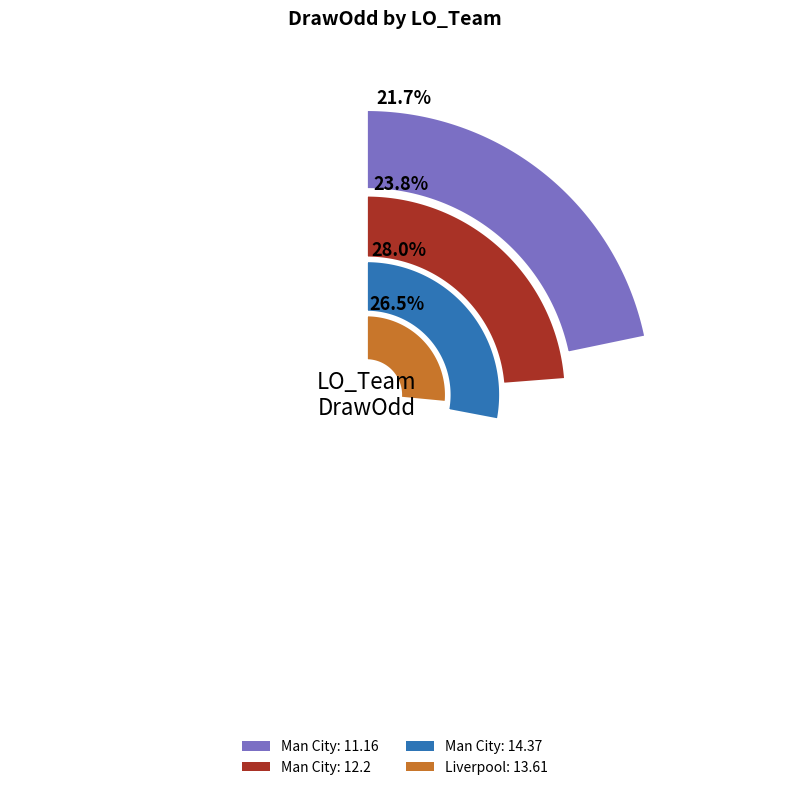

Do Man City and Man City together represent more than half of the pie?

Yes